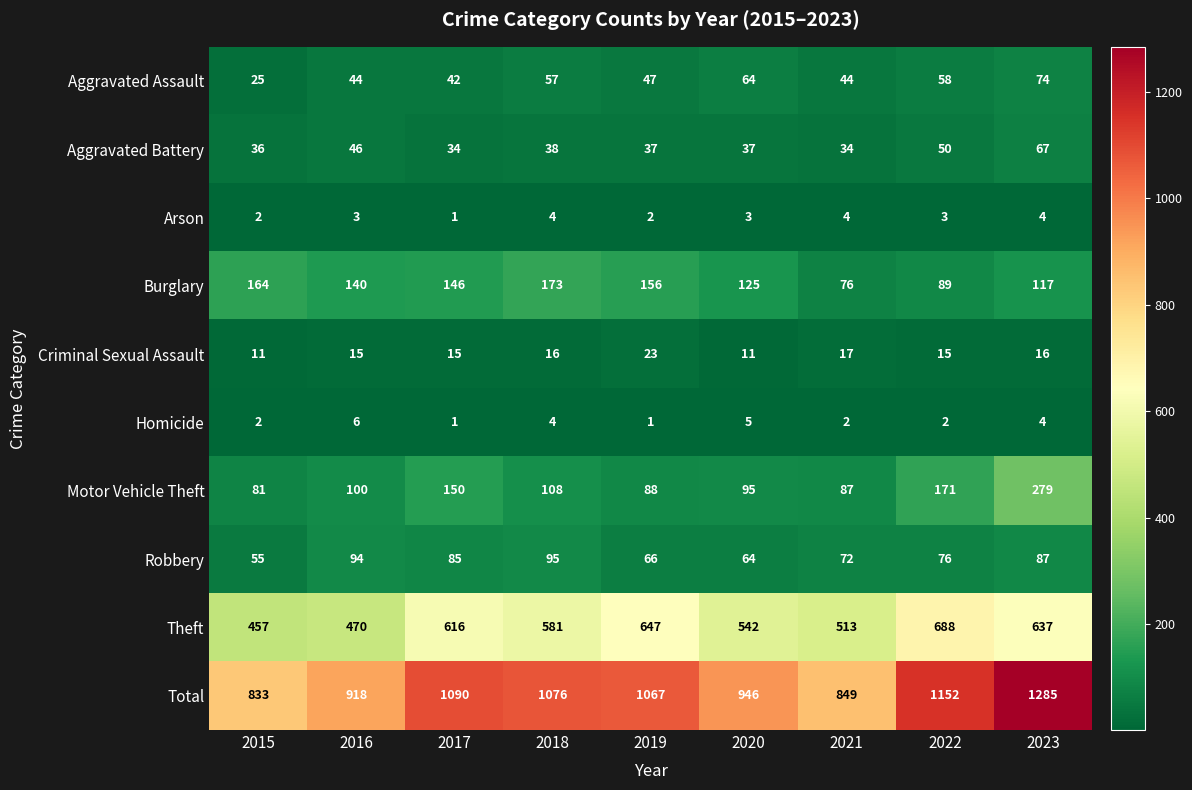

What is the sum of all Burglary values?

1186